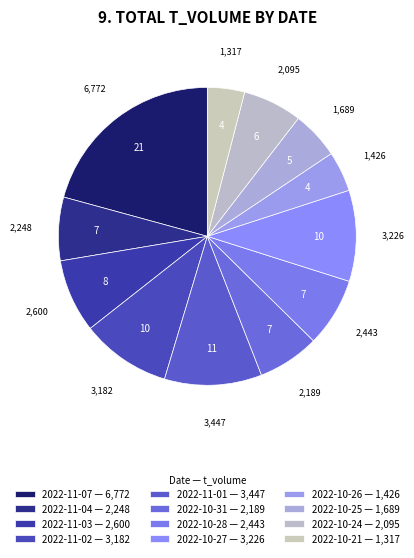

Approximately how many times larger is the value at 2022-10-21 compared to 2022-10-28?

0.5